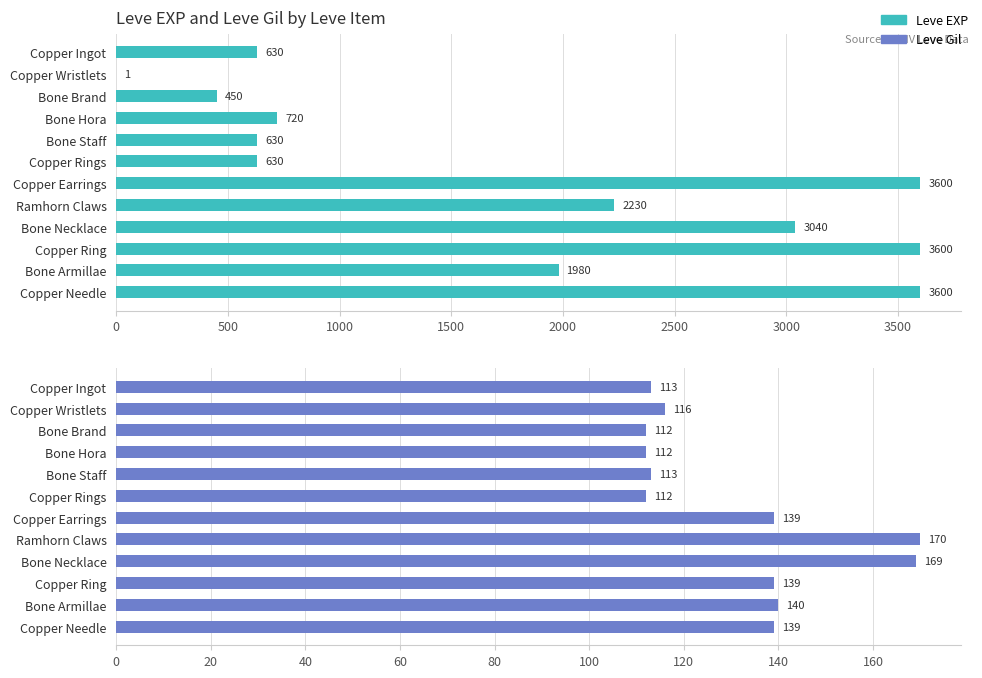

Between Ramhorn Claws and Bone Staff, which is larger?

Ramhorn Claws